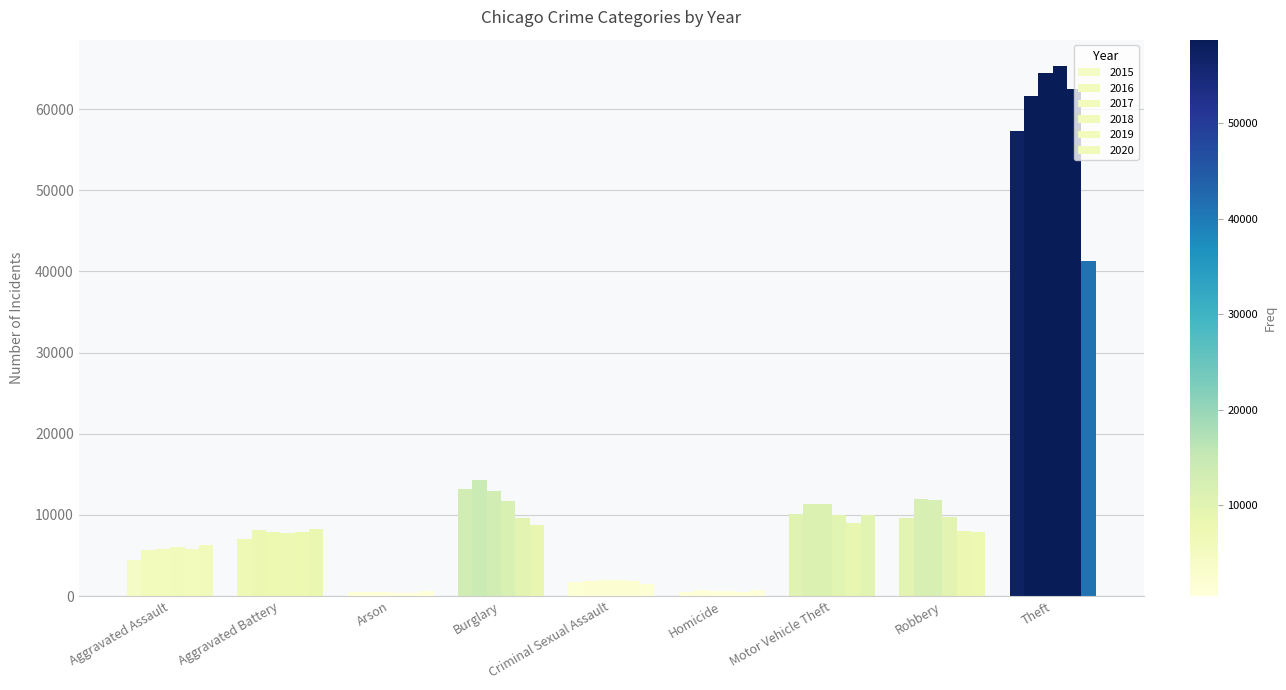

What is the minimum value shown in the chart?

373